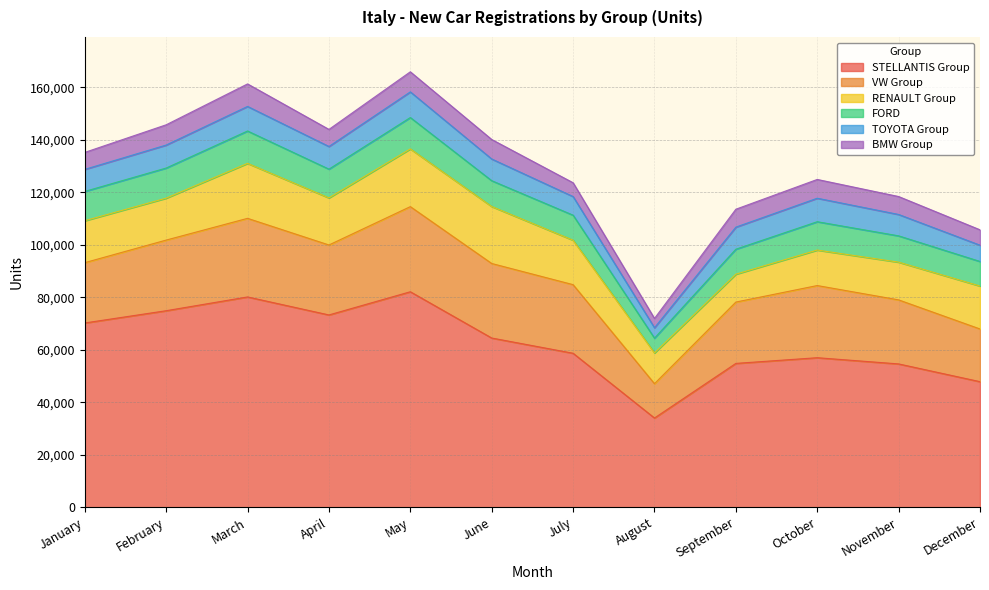

List the labels in order of BMW Group value, largest first.

March, February, May, June, October, November, September, April, January, December, July, August